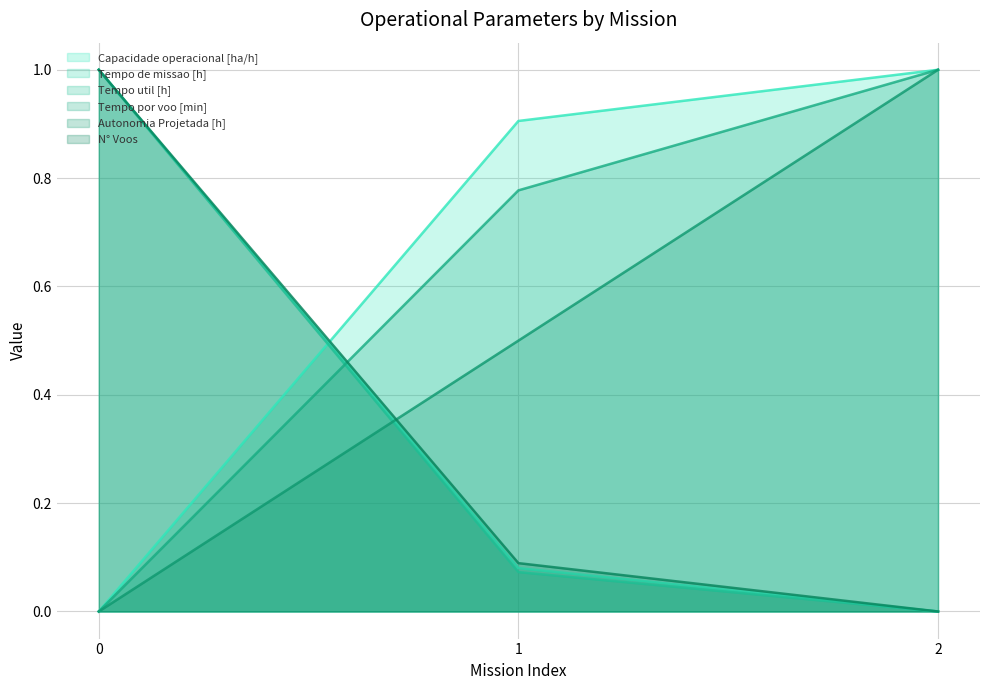

Which series has the largest range (max minus min)?

N° Voos